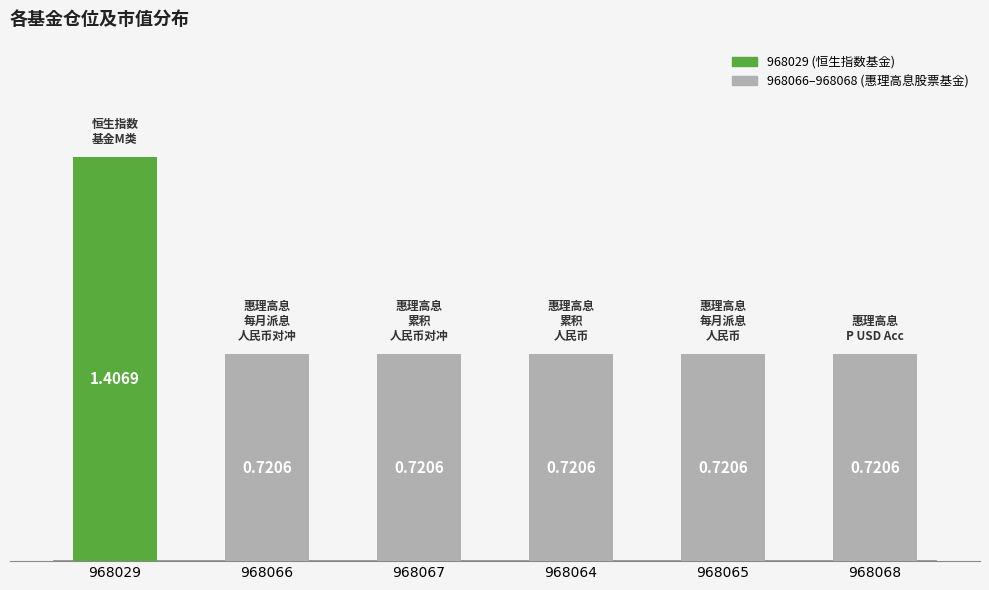

The chart shows a value of 0.6 at 968029. True or false?

False